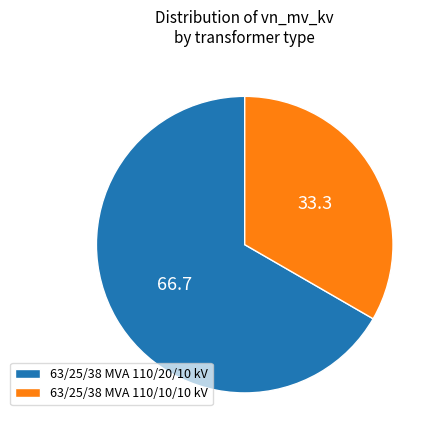

Between 63/25/38 MVA 110/10/10 kV and 63/25/38 MVA 110/20/10 kV, which is larger?

63/25/38 MVA 110/20/10 kV